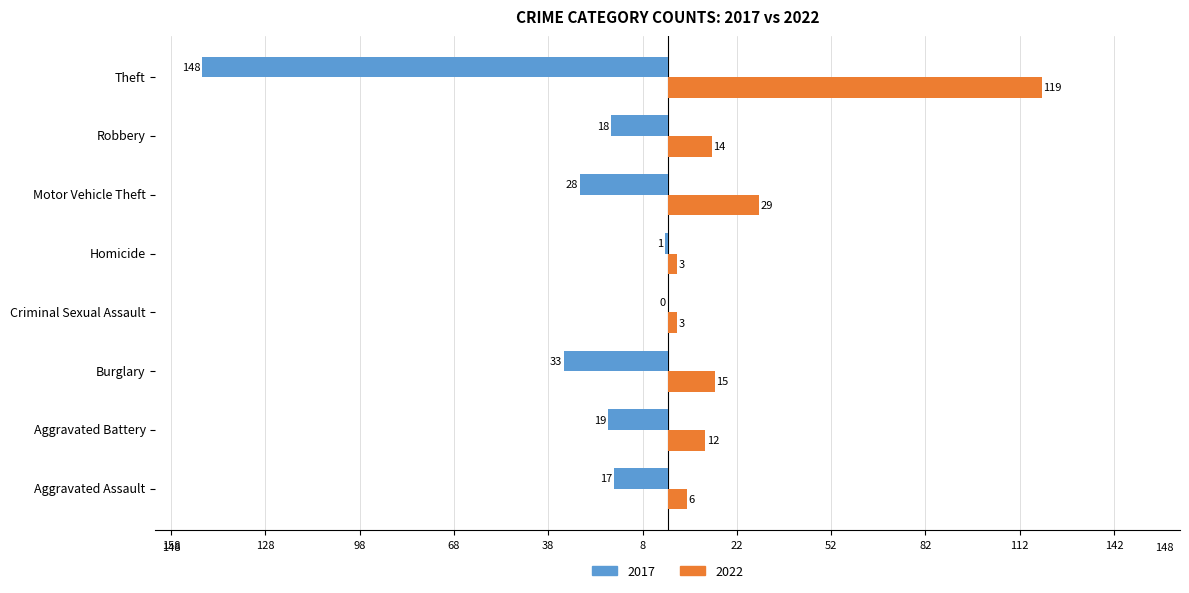

At which label does 2022 first exceed 14?

Burglary